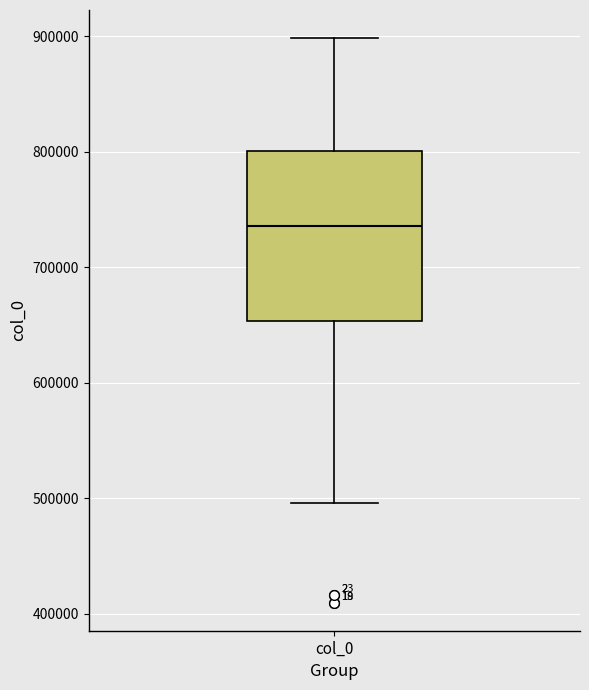

Read this box plot against the y-axis: the position of the median line, the range covered by the box, and the ends of both whiskers. The values are not printed on the chart, so give them approximately, as read against the axis.

median 740000, box 650000 to 800000, whiskers 500000 to 900000